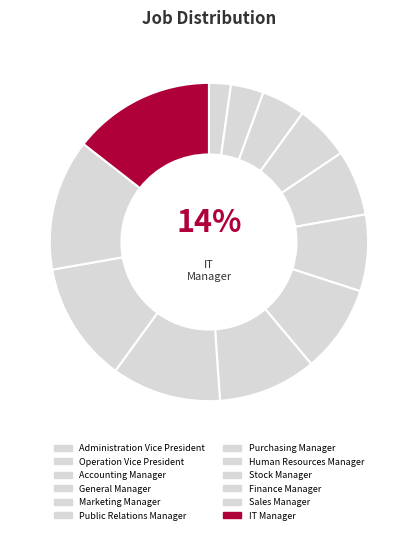

To the nearest percent, what is the difference between the Marketing Manager and Administration Vice President slice percentages?

4%